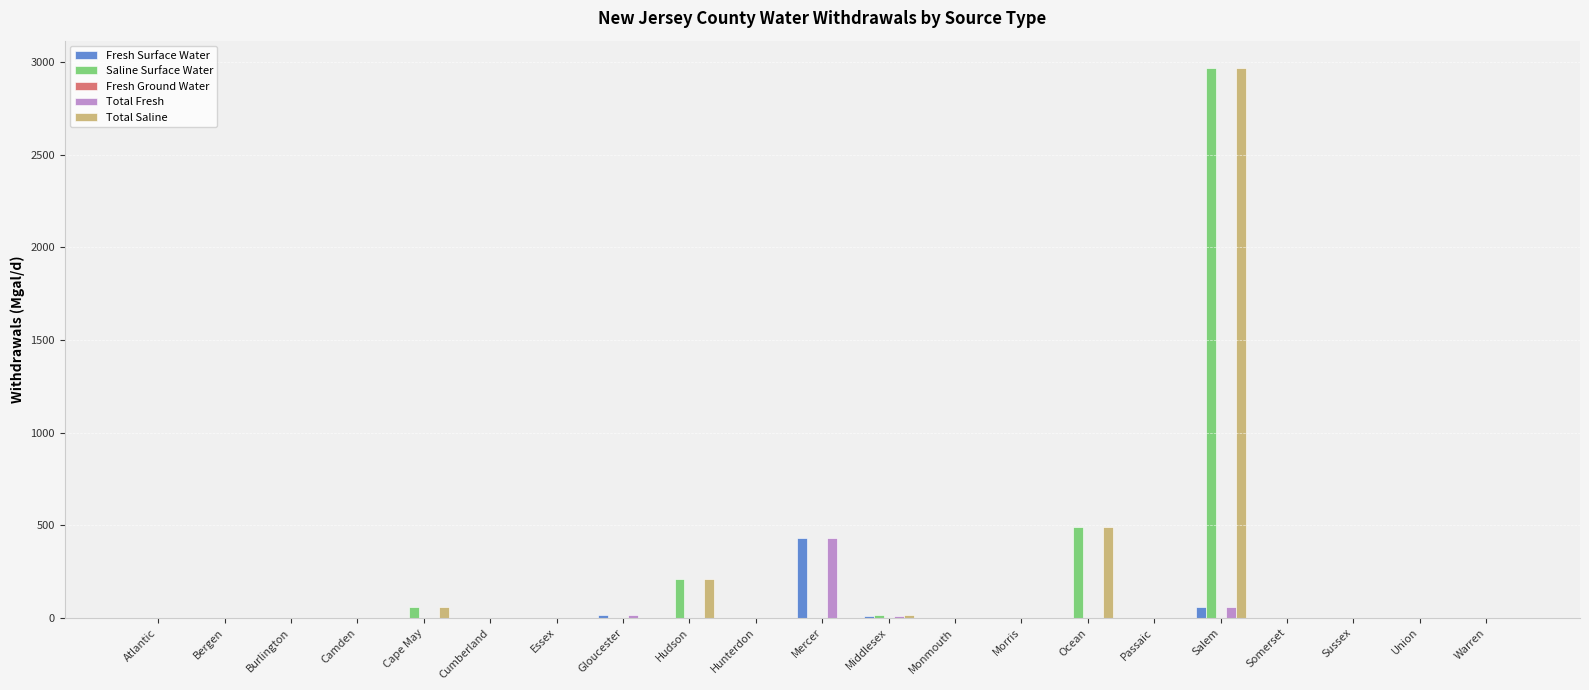

At which category is the sum across all series the highest?

Salem